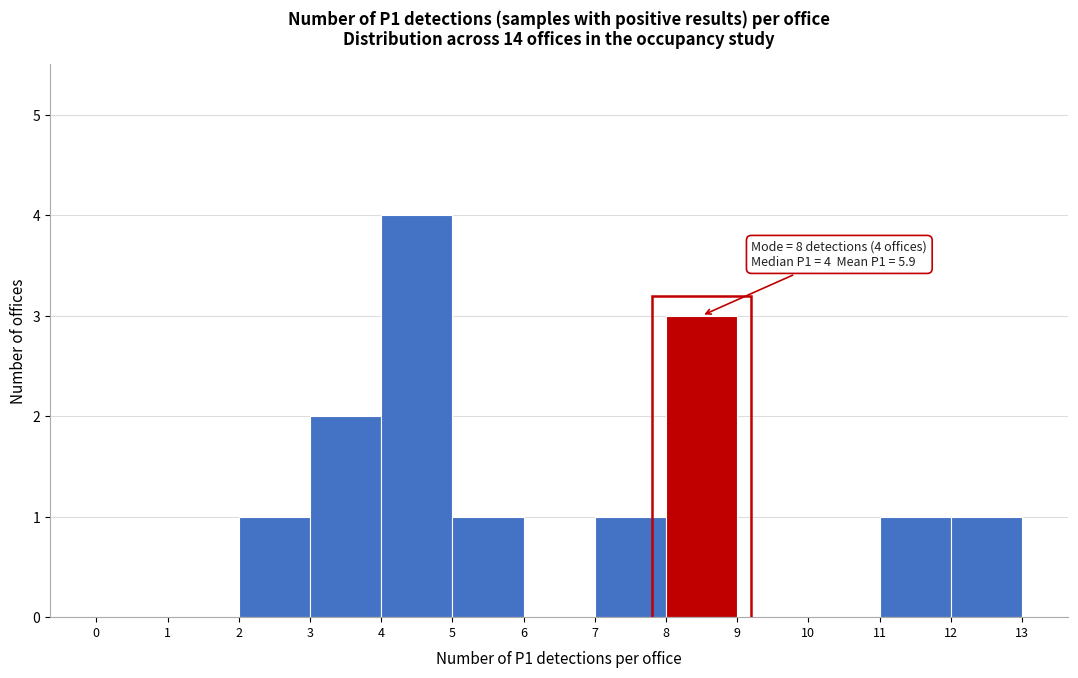

Over which range of the x-axis is the bar tallest?

4 to 5